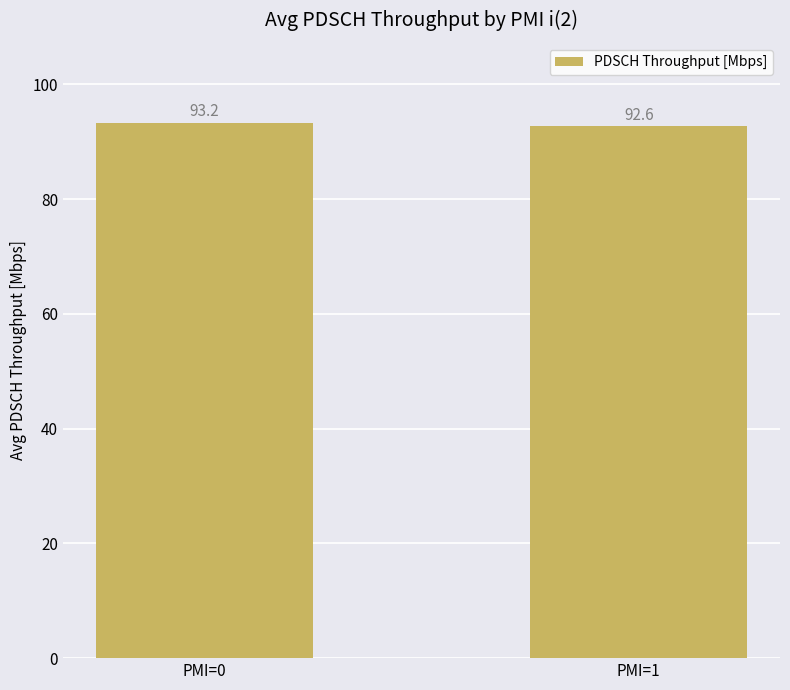

The chart shows a value of 93.2 at PMI=0. True or false?

True